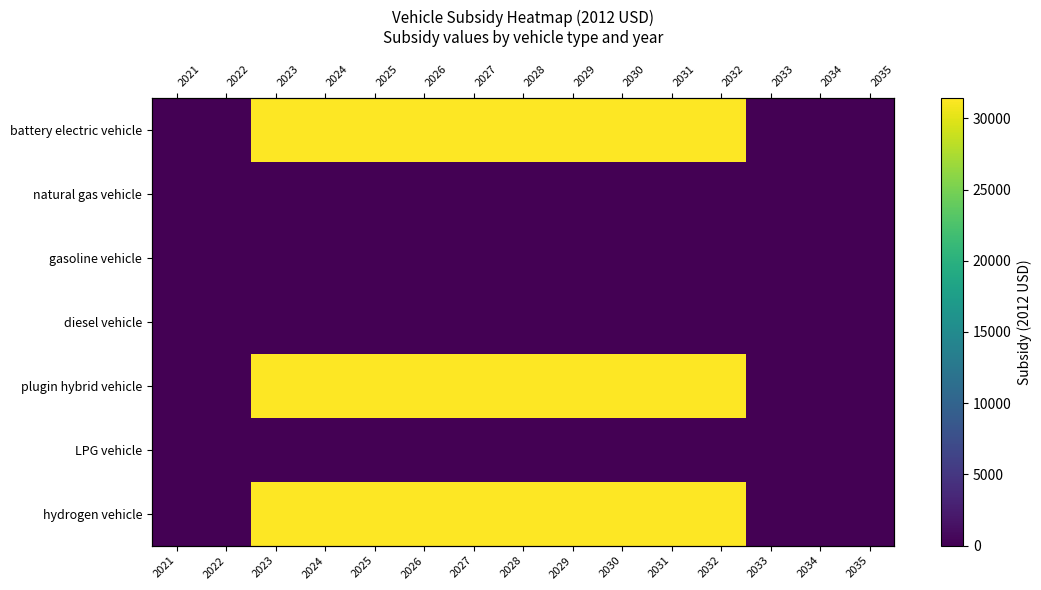

List the series in order of their peak value, lowest first.

natural gas vehicle, gasoline vehicle, diesel vehicle, LPG vehicle, battery electric vehicle, plugin hybrid vehicle, hydrogen vehicle